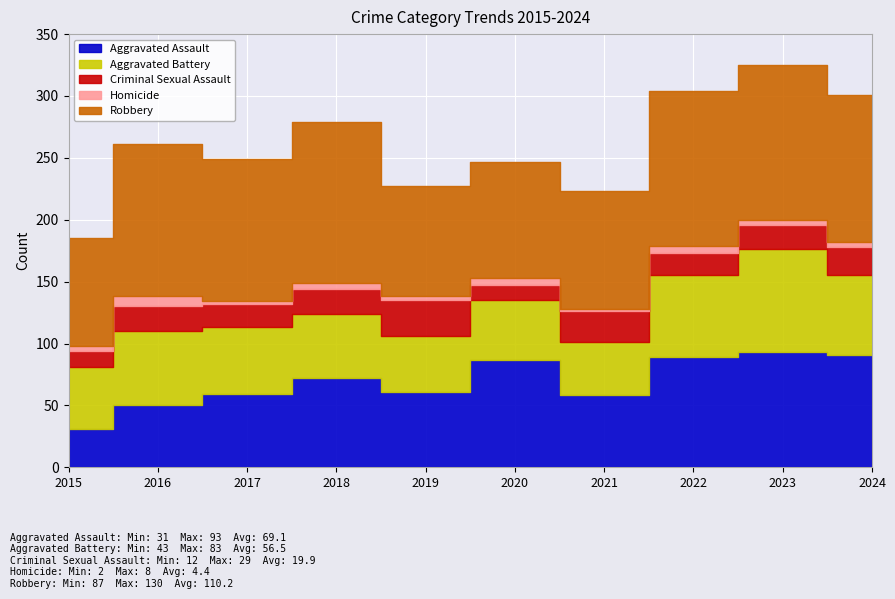

Which series has the largest range (max minus min)?

Aggravated Assault